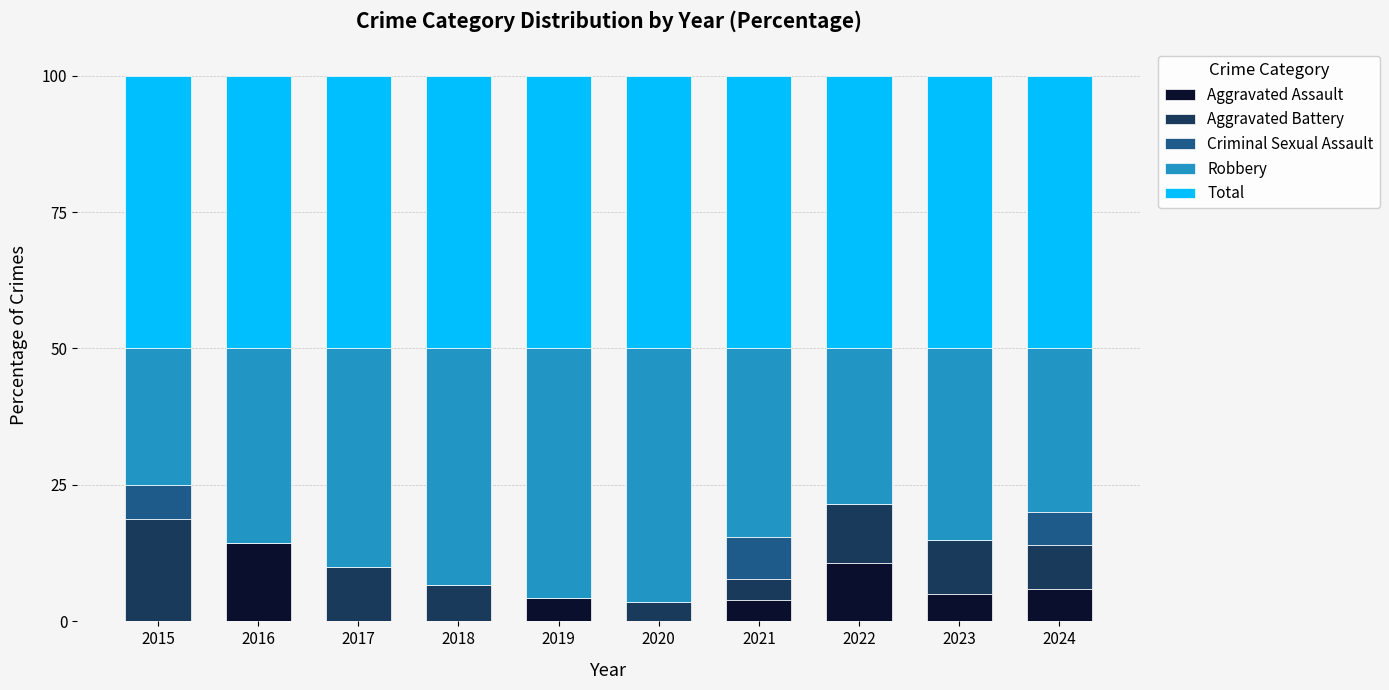

What is the average value of the Aggravated Assault series?

4.4